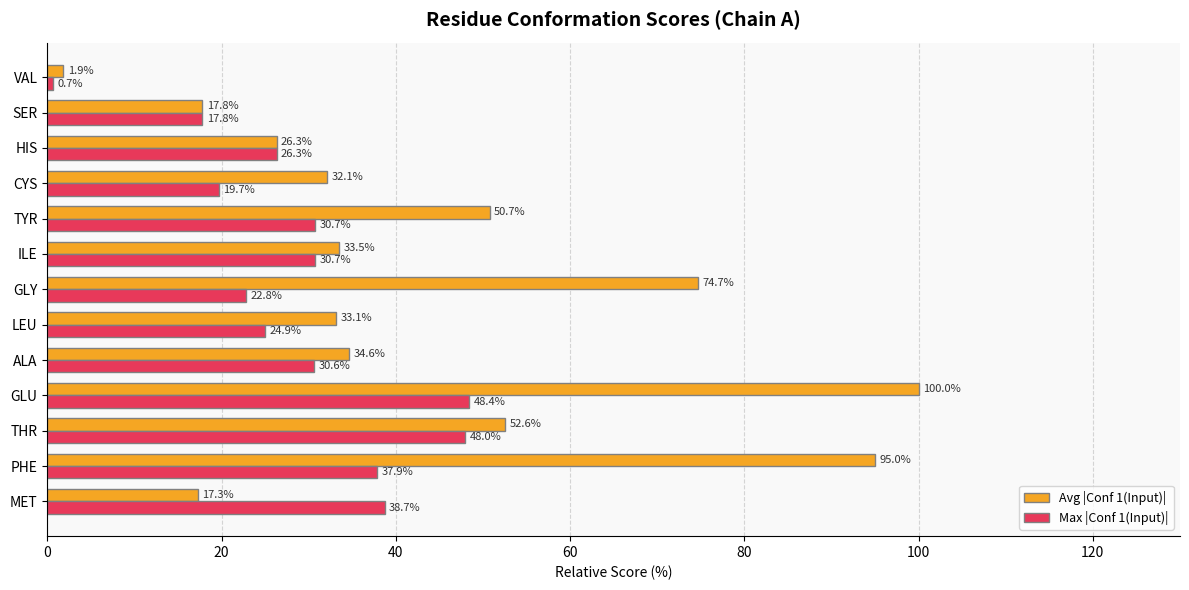

Where is Max |Conf 1(Input)| nearest to the value 24?

LEU